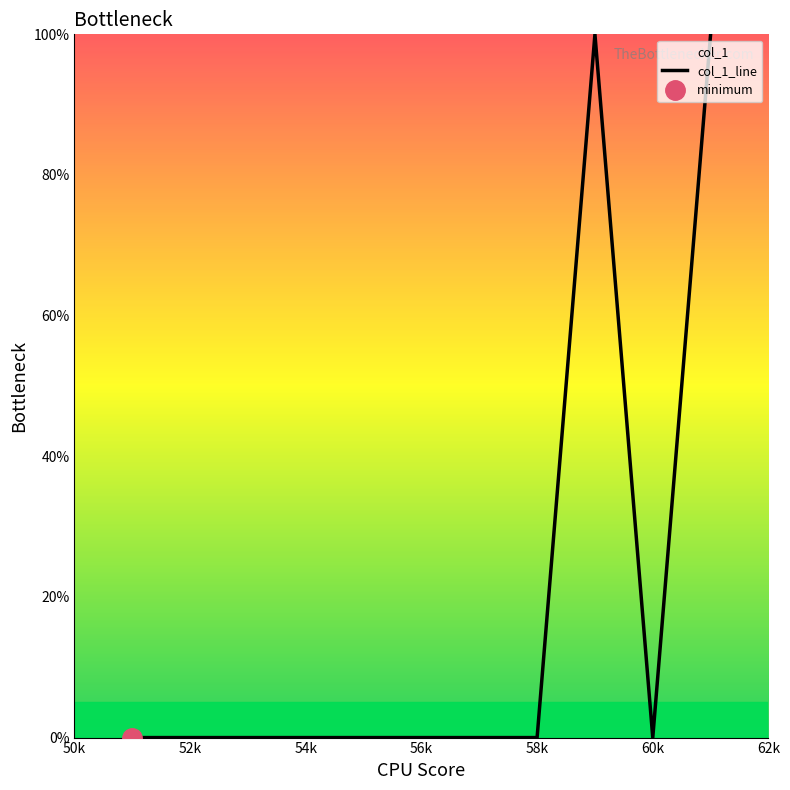

How many points are lower than both their immediate neighbors (excluding endpoints)?

1